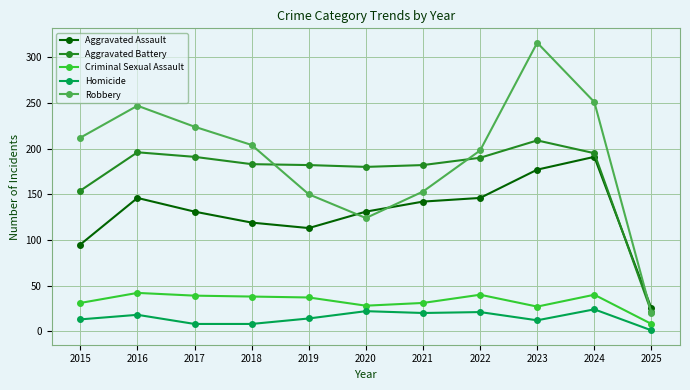

What is the maximum value for Robbery?

316